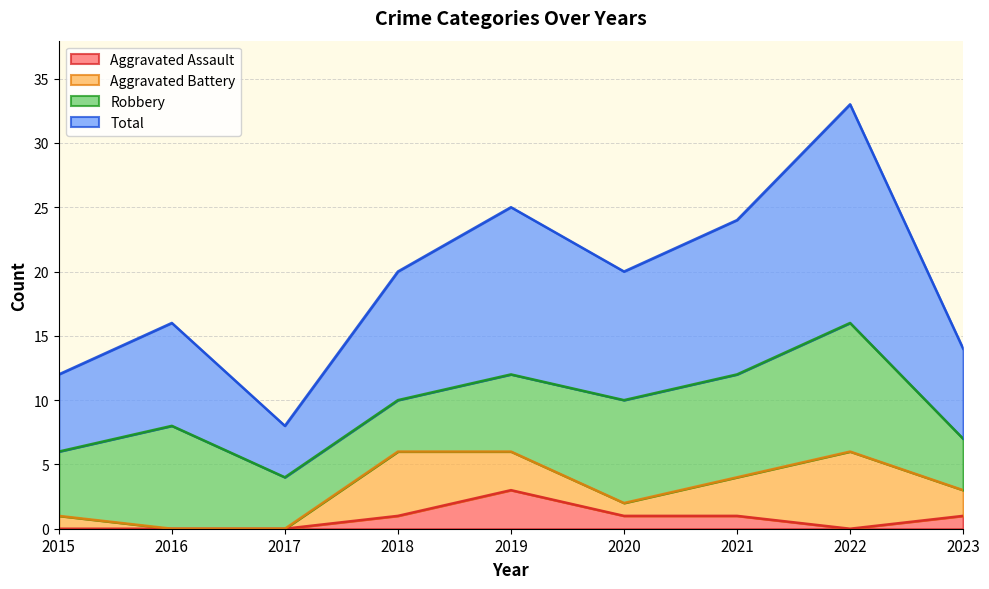

What is the difference between the Aggravated Assault values at 2022 and 2020?

1